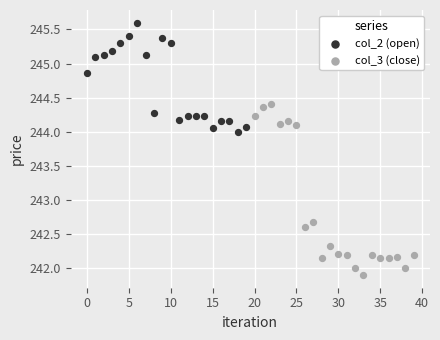

Which series reaches the minimum Y coordinate?

col_3 (close)